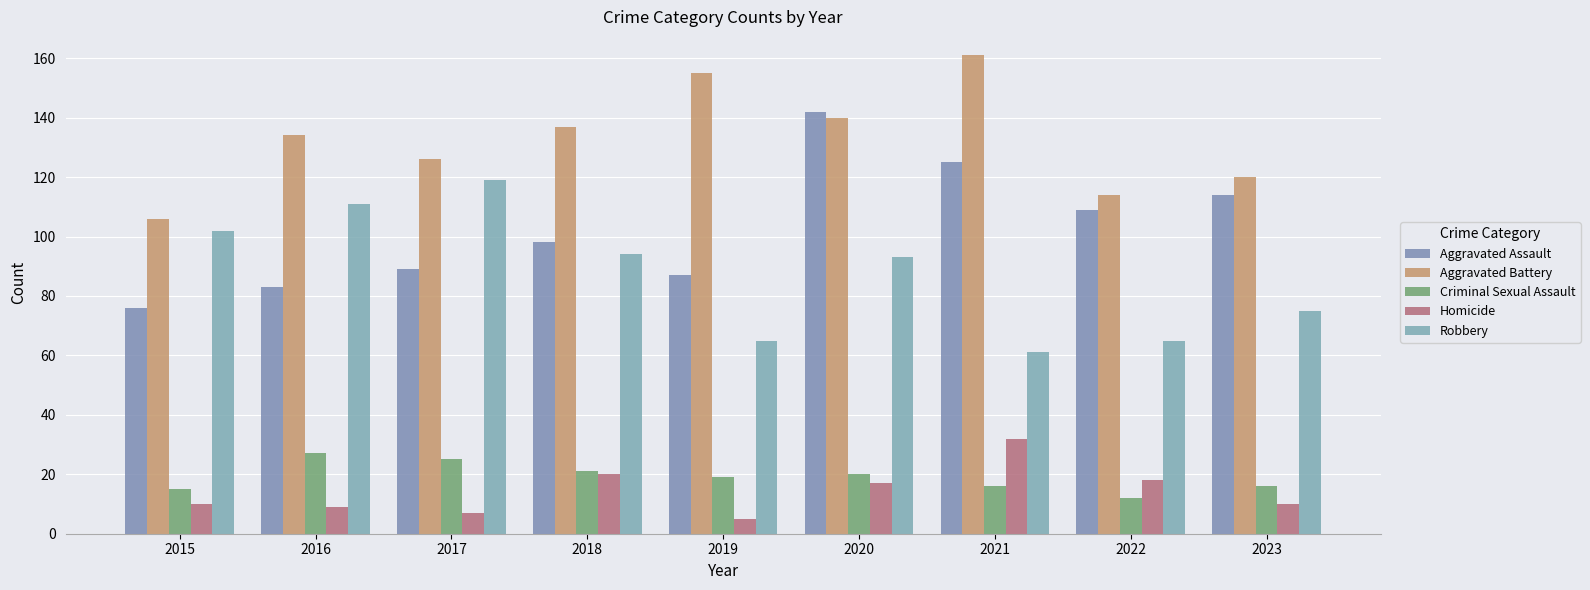

What value does the Homicide series have at 2019?

5